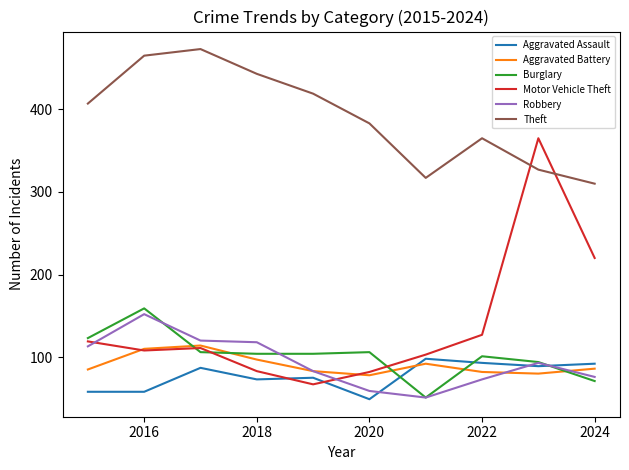

What is the minimum value shown in the chart?

49